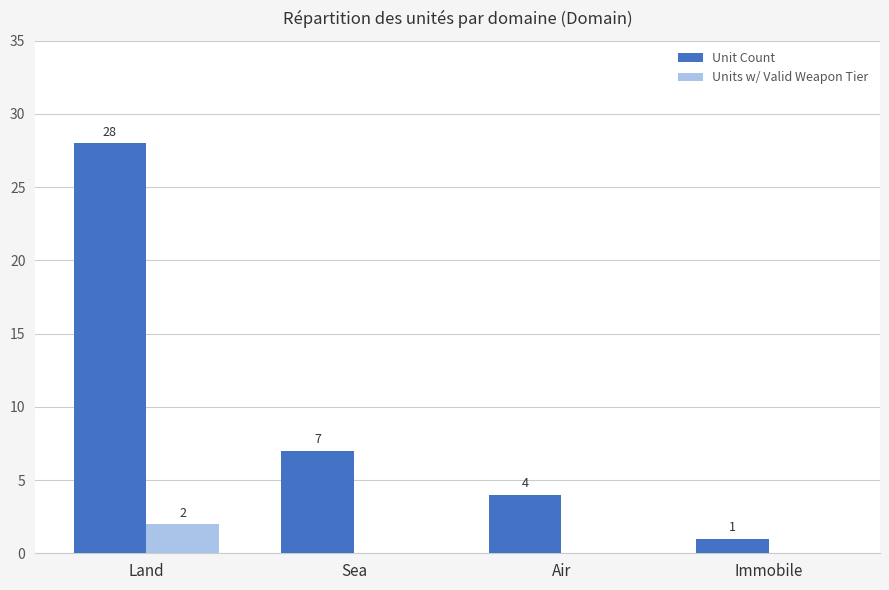

What is the difference between the Unit Count values at Air and Sea?

3